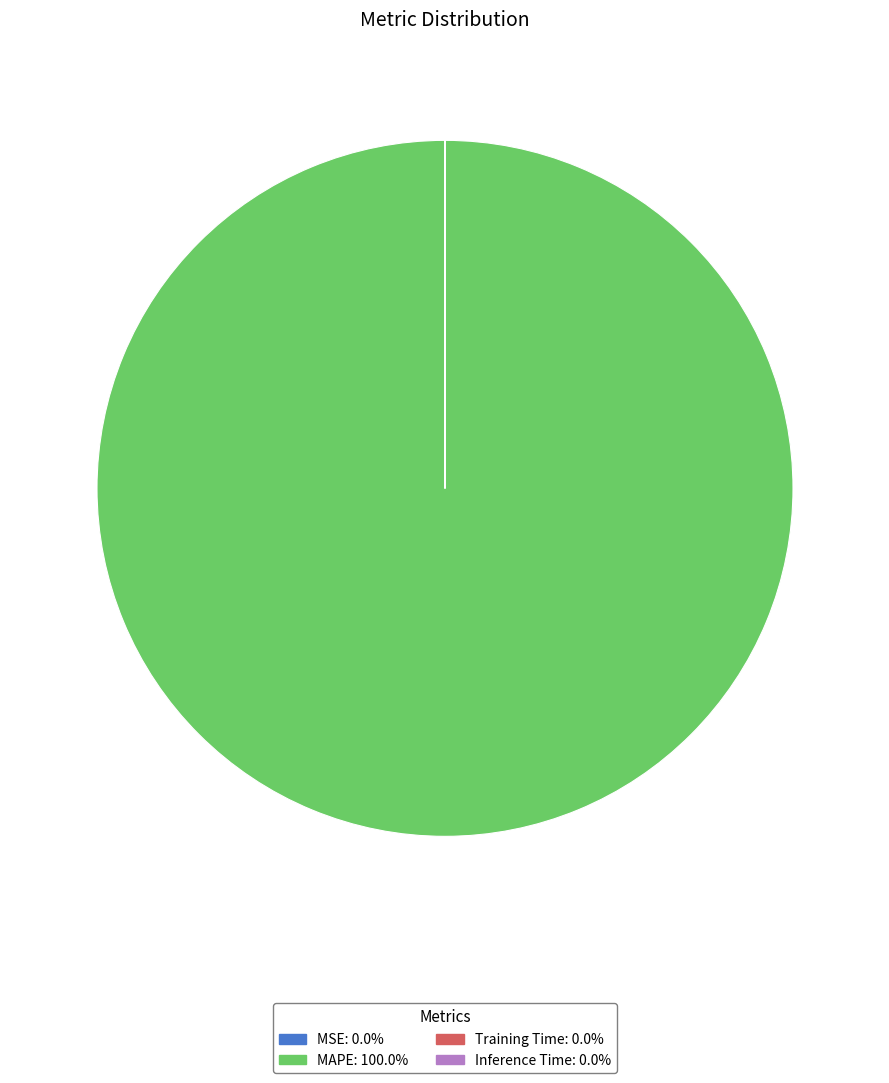

Is MAPE: 100.0% the majority of the pie?

Yes